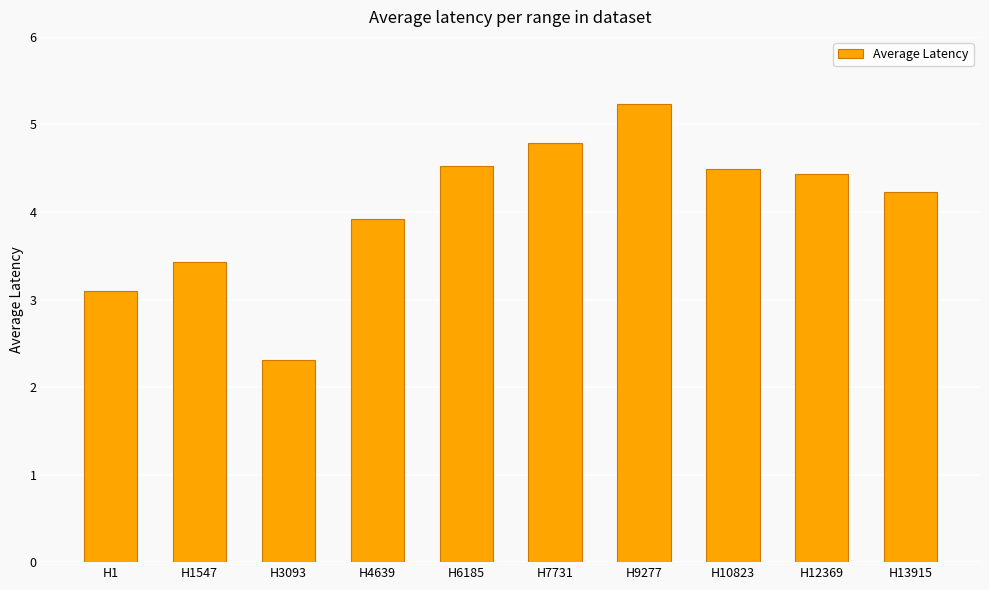

The value at H13915 is 6.4. True or false?

False